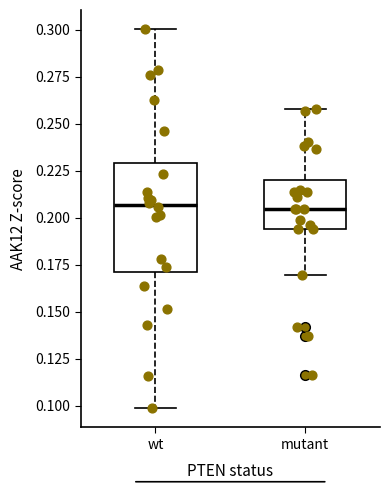

Reading left to right, read every box against the y-axis: the position of its median line, the range the box covers, and the ends of its whiskers. The values are not printed on the chart, so give them approximately, as read against the axis.

wt: median 0.205, box 0.170 to 0.230, whiskers 0.100 to 0.300
mutant: median 0.205, box 0.195 to 0.220, whiskers 0.170 to 0.260